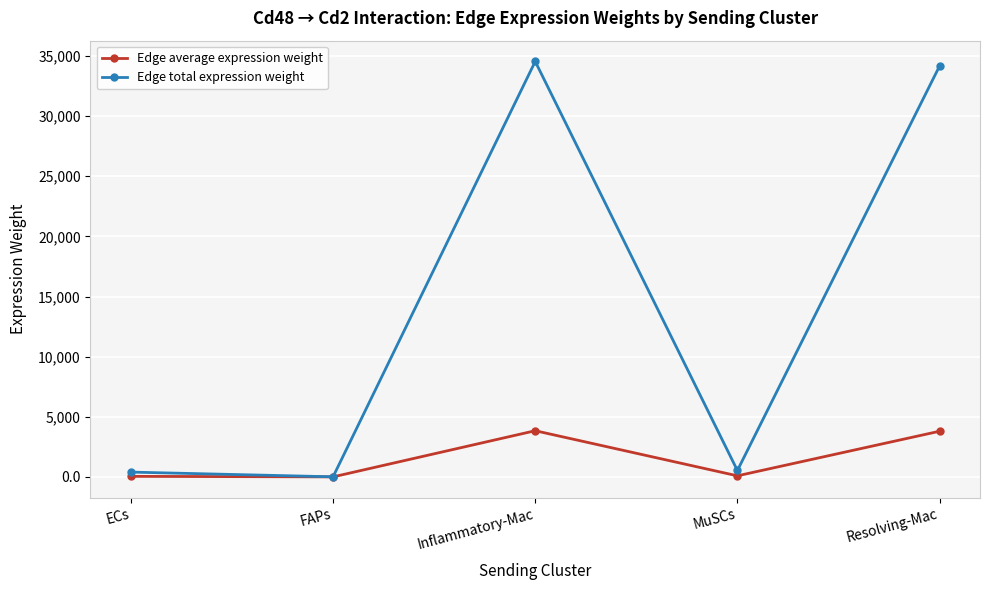

What is the sum of the Edge total expression weight values at Inflammatory-Mac and ECs?

34944.9